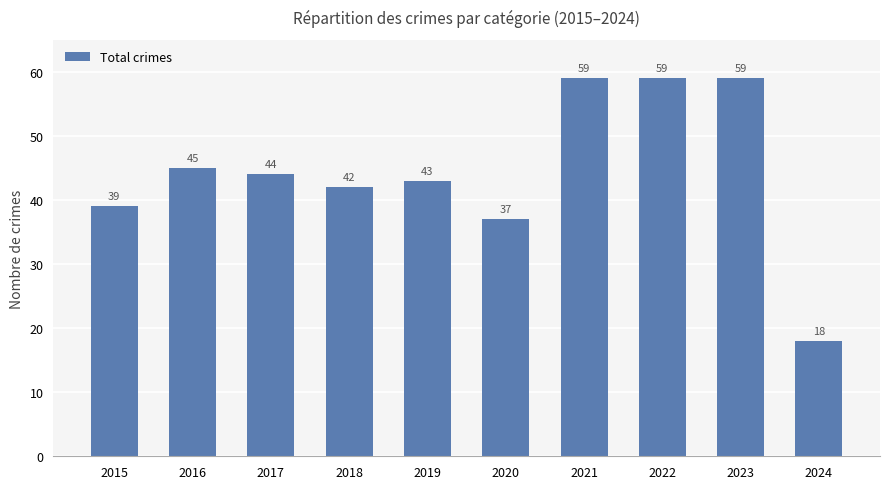

What value does the data have at 2021, to the nearest 10?

60